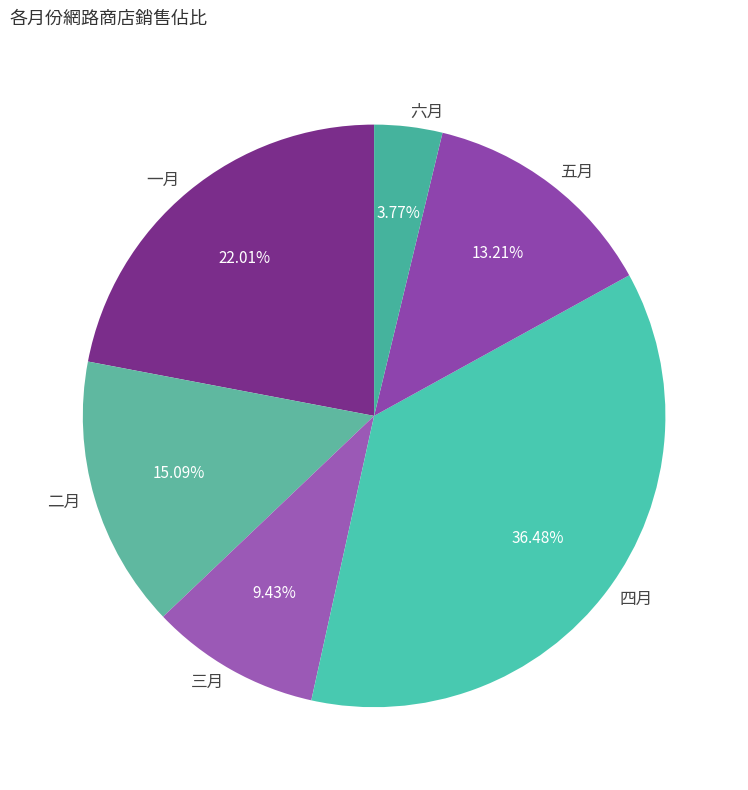

What is the smallest slice in the pie chart?

六月